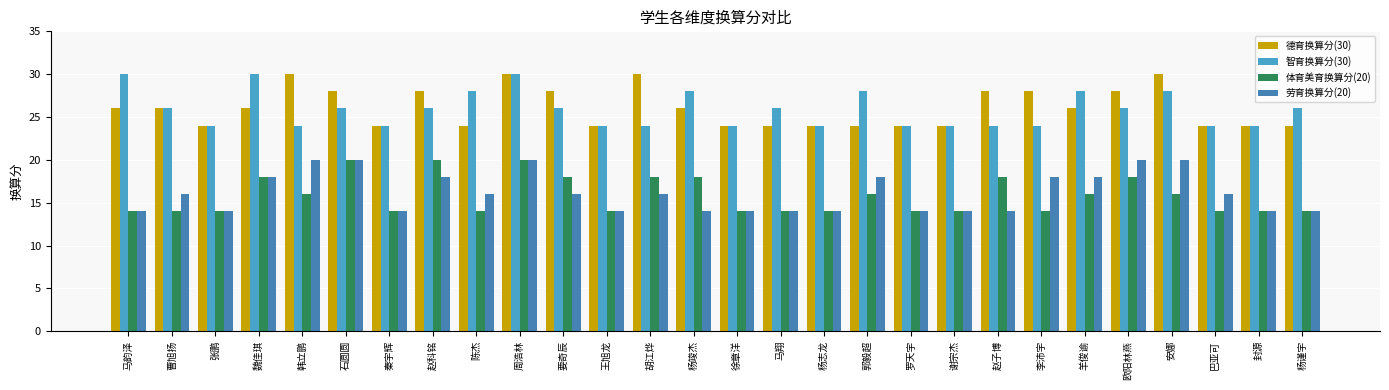

Reading left to right, transcribe all the data shown in this chart.

德育换算分(30): 马韵泽=26	曹旭扬=26	张鹏=24	魏佳琪=26	韩立鹏=30	石圆圆=28	秦宇辉=24	赵科铭=28	陈杰=24	周浩林=30	要奇辰=28	王旭龙=24	胡江烨=30	杨竣杰=26	徐章洋=24	马翔=24	杨志龙=24	郭毅超=24	罗天宇=24	谢宗杰=24	赵子博=28	李沛宇=28	羊俊谕=26	欧阳林燕=28	安娜=30	巴亚可=24	封源=24	杨谨宇=24
智育换算分(30): 马韵泽=30	曹旭扬=26	张鹏=24	魏佳琪=30	韩立鹏=24	石圆圆=26	秦宇辉=24	赵科铭=26	陈杰=28	周浩林=30	要奇辰=26	王旭龙=24	胡江烨=24	杨竣杰=28	徐章洋=24	马翔=26	杨志龙=24	郭毅超=28	罗天宇=24	谢宗杰=24	赵子博=24	李沛宇=24	羊俊谕=28	欧阳林燕=26	安娜=28	巴亚可=24	封源=24	杨谨宇=26
体育美育换算分(20): 马韵泽=14	曹旭扬=14	张鹏=14	魏佳琪=18	韩立鹏=16	石圆圆=20	秦宇辉=14	赵科铭=20	陈杰=14	周浩林=20	要奇辰=18	王旭龙=14	胡江烨=18	杨竣杰=18	徐章洋=14	马翔=14	杨志龙=14	郭毅超=16	罗天宇=14	谢宗杰=14	赵子博=18	李沛宇=14	羊俊谕=16	欧阳林燕=18	安娜=16	巴亚可=14	封源=14	杨谨宇=14
劳育换算分(20): 马韵泽=14	曹旭扬=16	张鹏=14	魏佳琪=18	韩立鹏=20	石圆圆=20	秦宇辉=14	赵科铭=18	陈杰=16	周浩林=20	要奇辰=16	王旭龙=14	胡江烨=16	杨竣杰=14	徐章洋=14	马翔=14	杨志龙=14	郭毅超=18	罗天宇=14	谢宗杰=14	赵子博=14	李沛宇=18	羊俊谕=18	欧阳林燕=20	安娜=20	巴亚可=16	封源=14	杨谨宇=14